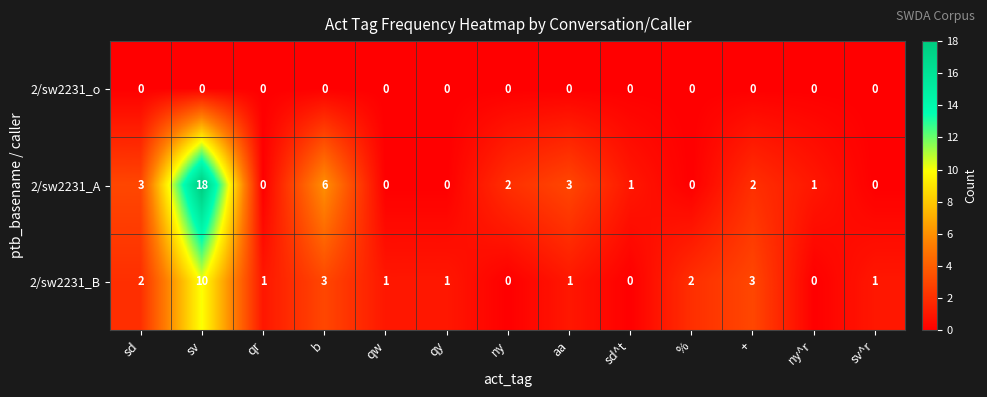

What is the approximate value of 2/sw2231_B at sv?

10